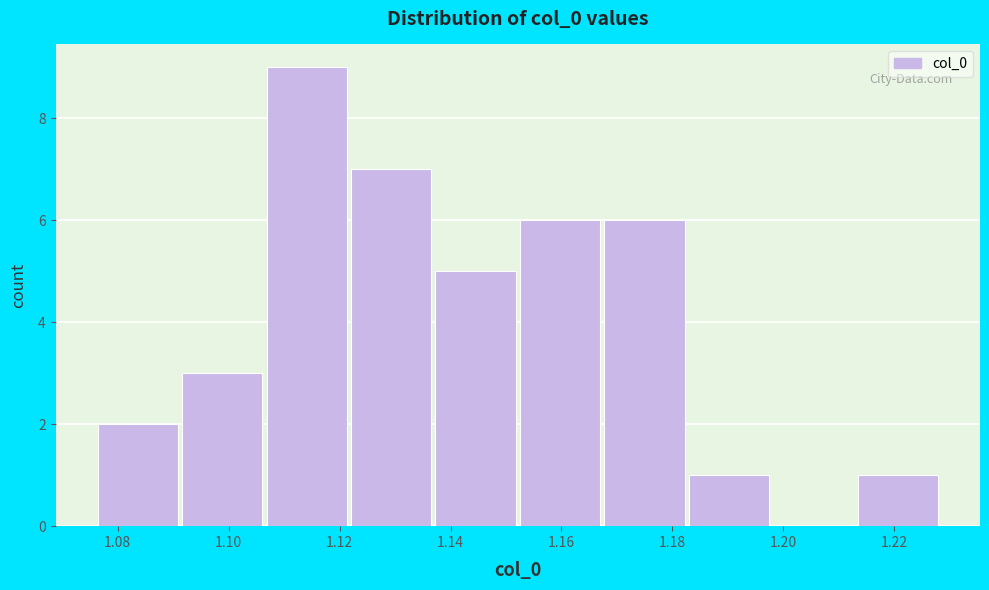

How tall is the bar that spans 1.138 to 1.152 on the x-axis? Neither the bar edges nor the heights are printed on the chart, so give them approximately, as read against the axes.

5